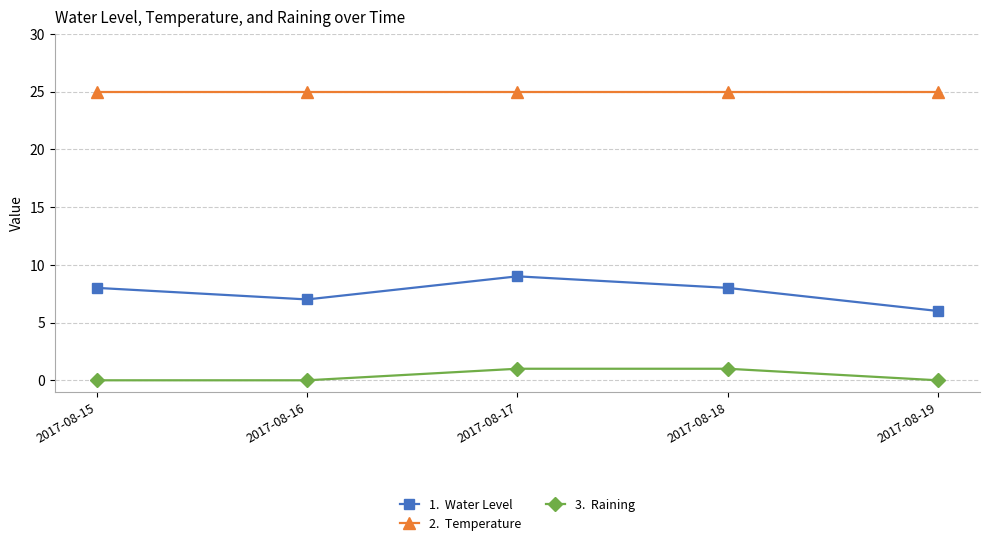

What is the difference between the highest and lowest values at 2017-08-15?

25